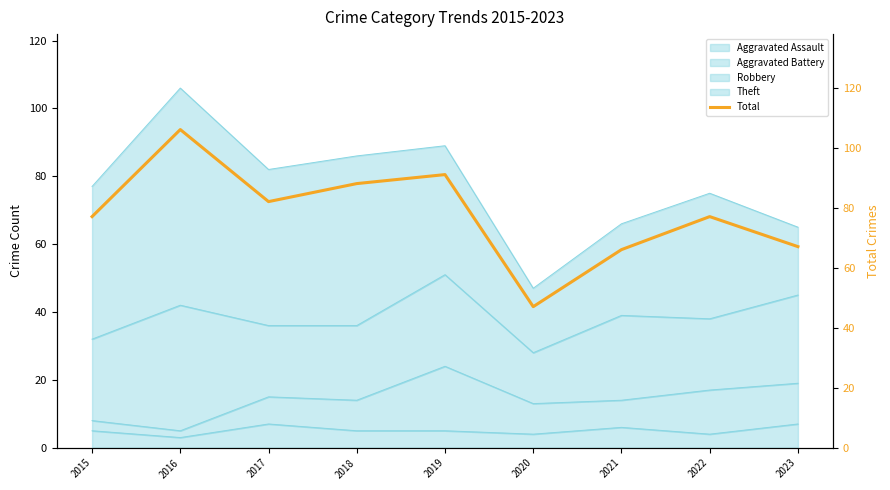

How many categories are shown in the chart?

9